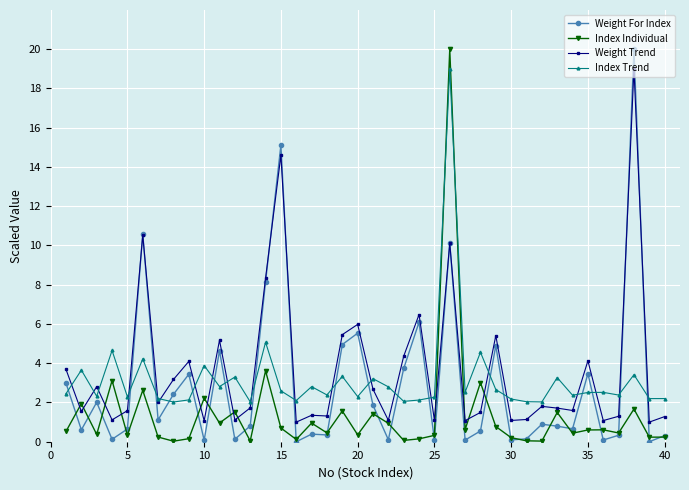

True or false: Index Trend and Weight For Index cross at least once.

True